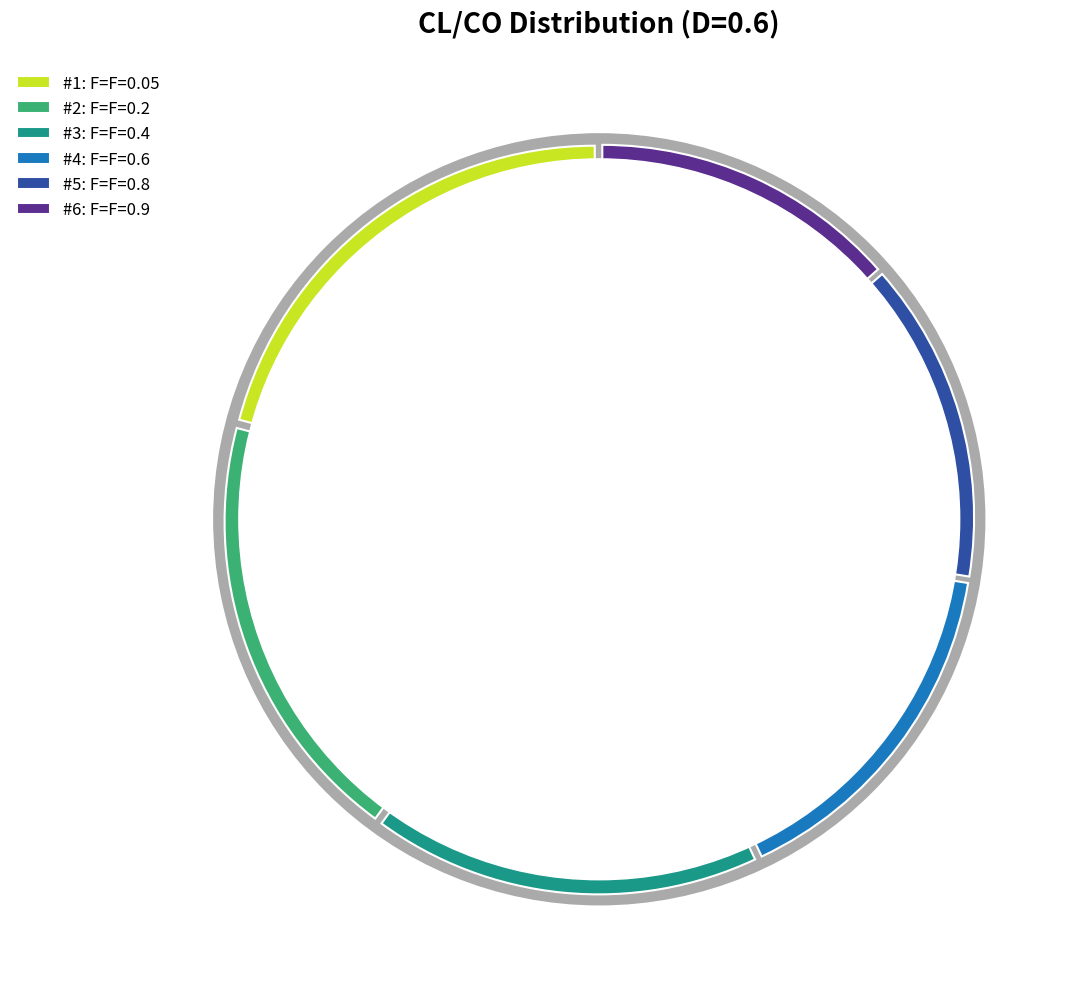

To the nearest percent, what is the combined percentage of F=0.6 and F=0.9?

29%